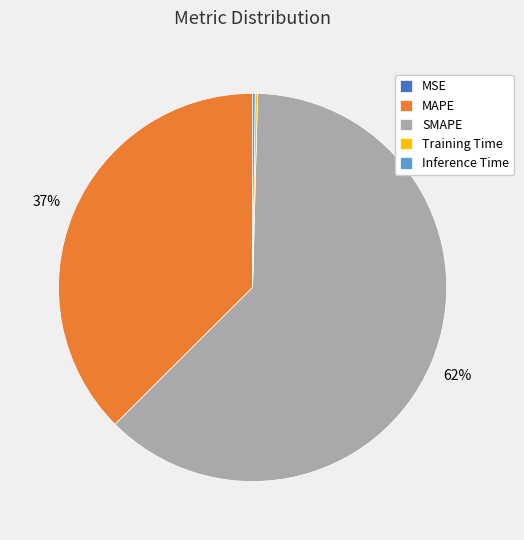

Which slice is the largest?

SMAPE